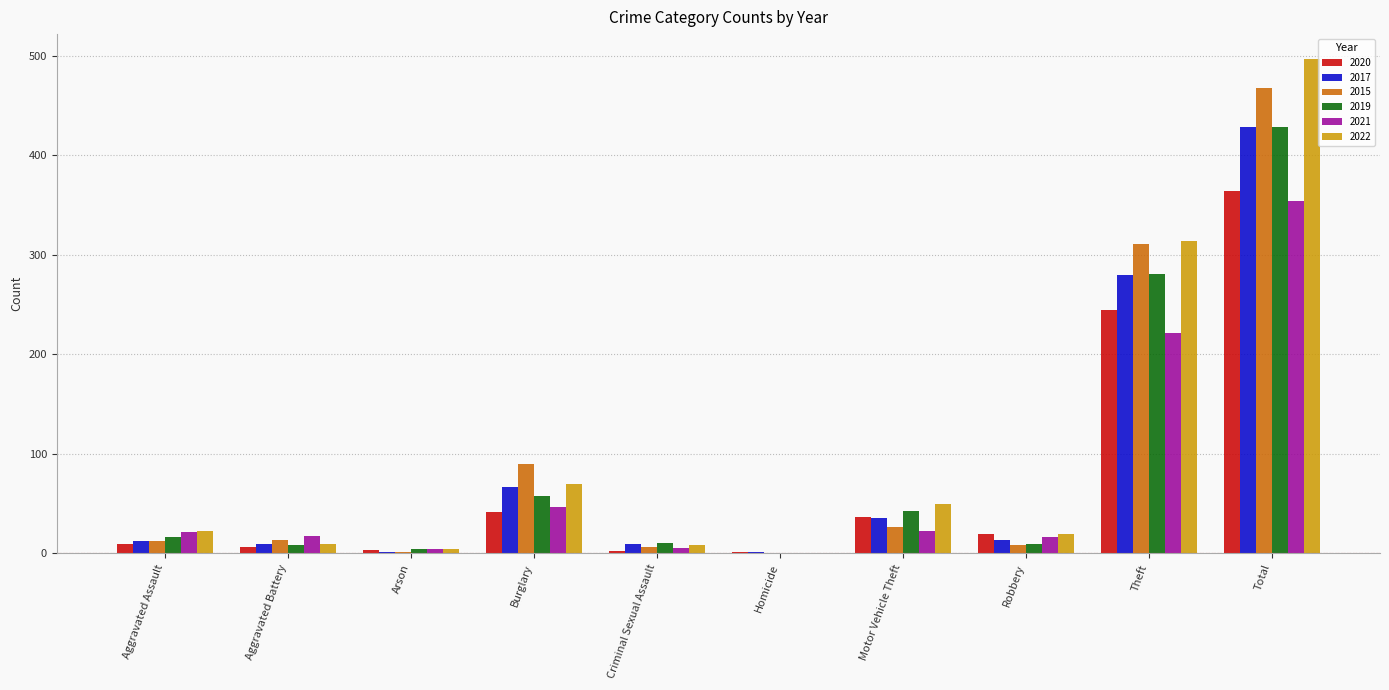

Where is 2015 nearest to the value 234?

Theft